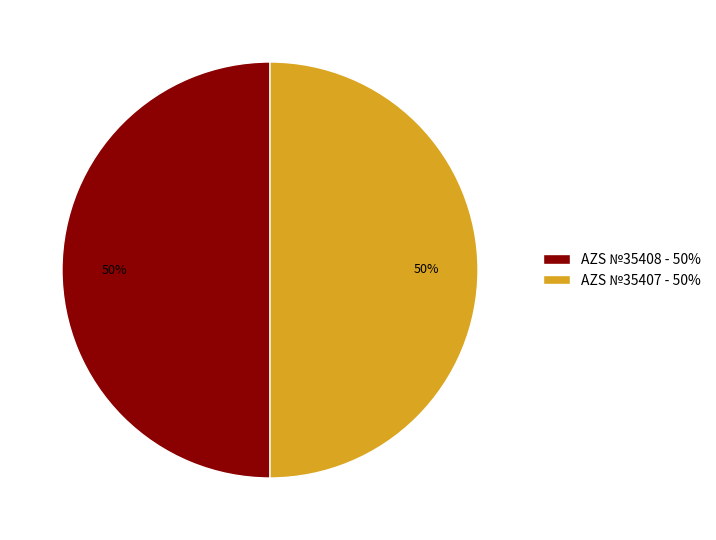

To the nearest percent, what is the combined percentage of AZS №35407 and AZS №35408?

100%